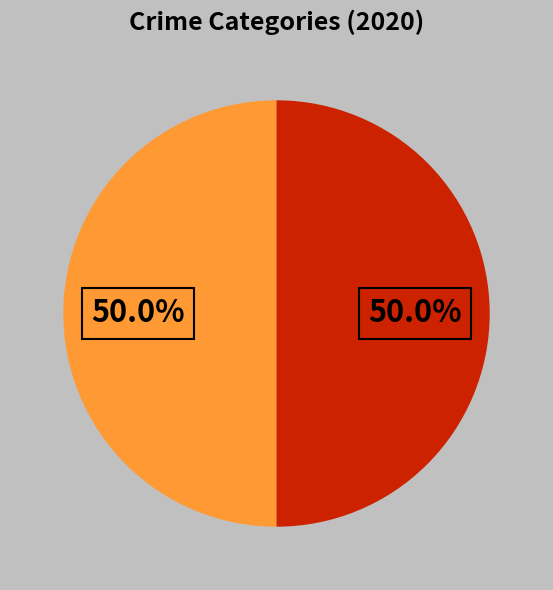

Count the number of slices in the pie.

2